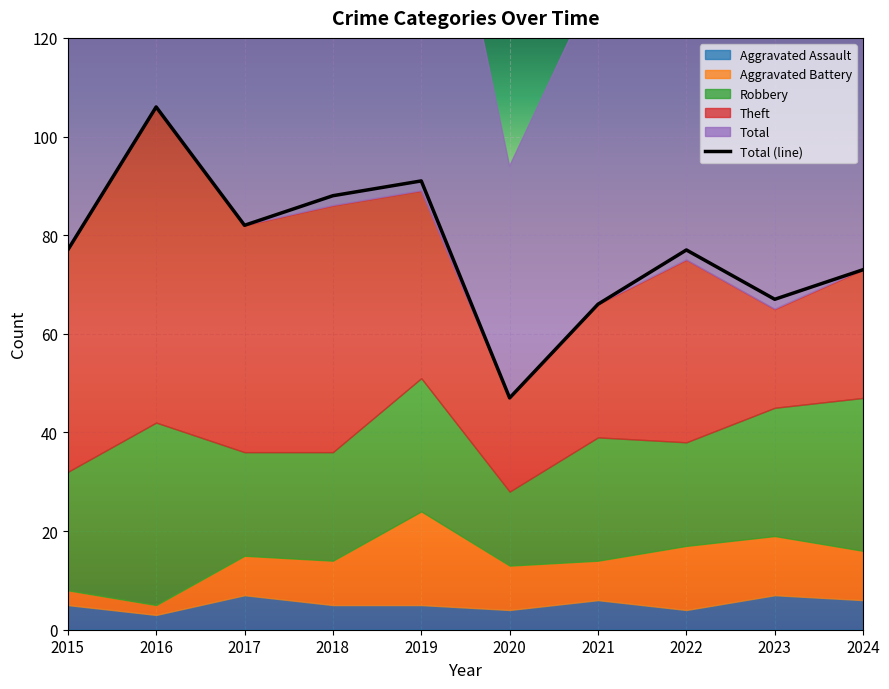

Rank the categories by Theft value from highest to lowest.

2016, 2018, 2017, 2015, 2019, 2022, 2021, 2024, 2023, 2020